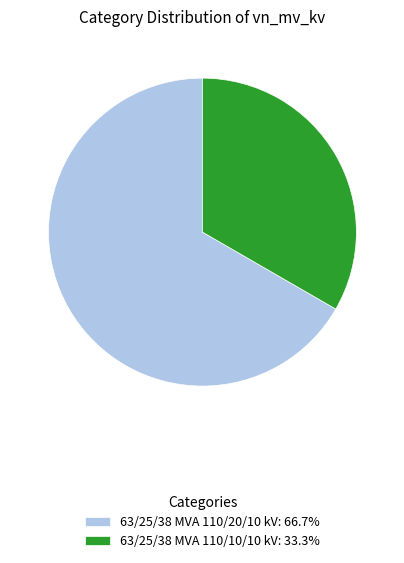

What is the ratio of the value at 63/25/38 MVA 110/10/10 kV: 33.3% to the value at 63/25/38 MVA 110/20/10 kV: 66.7%?

0.5